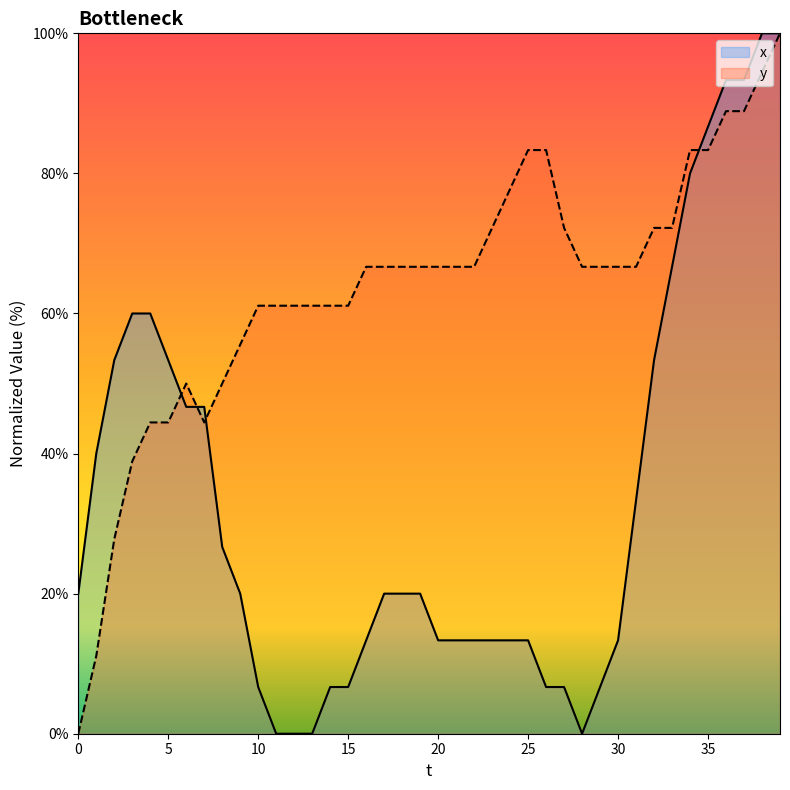

Between 0 and 20, which series saw the biggest shift?

y